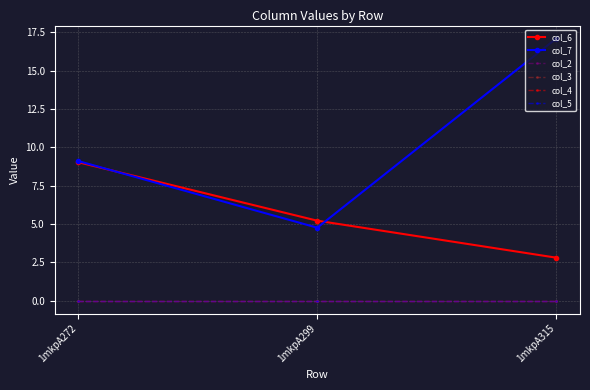

At which label does col_6 first exceed 5?

1mkpA272